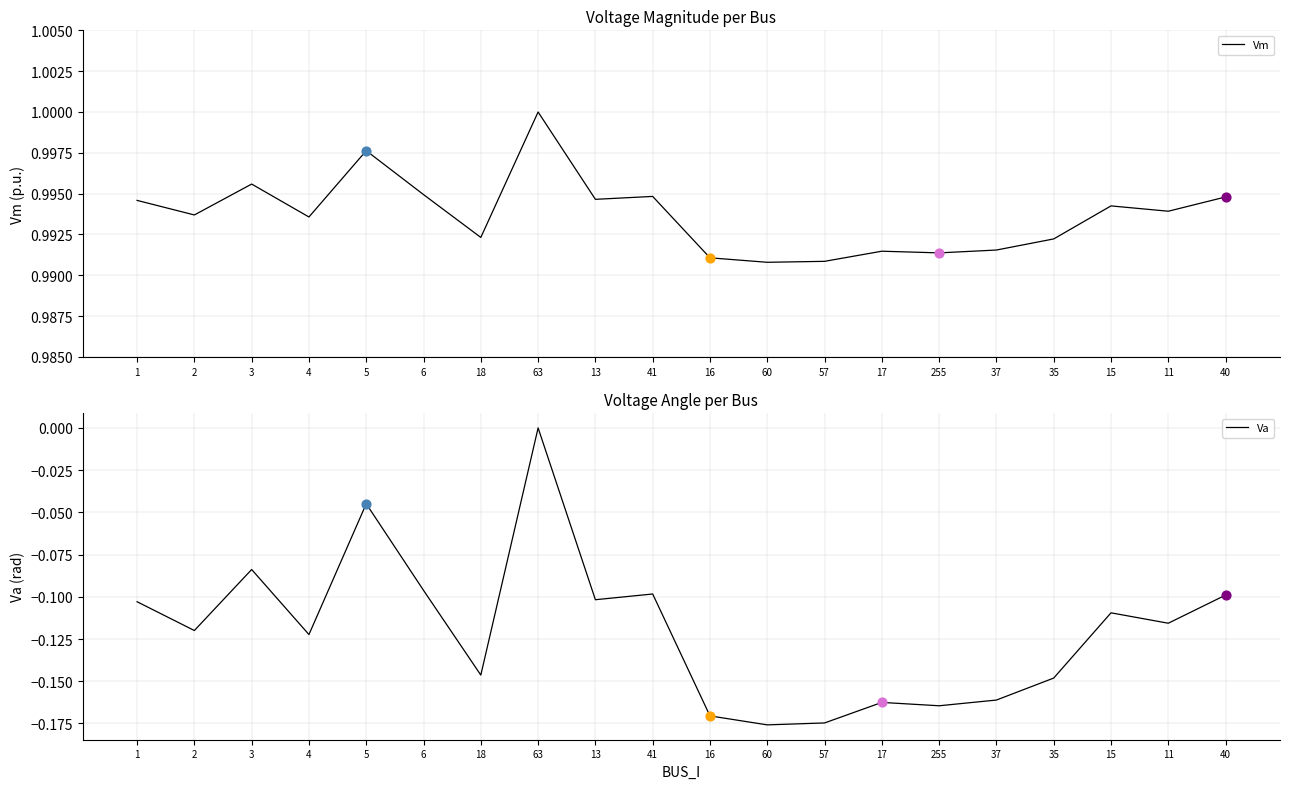

At which category is the sum across all series the highest?

63